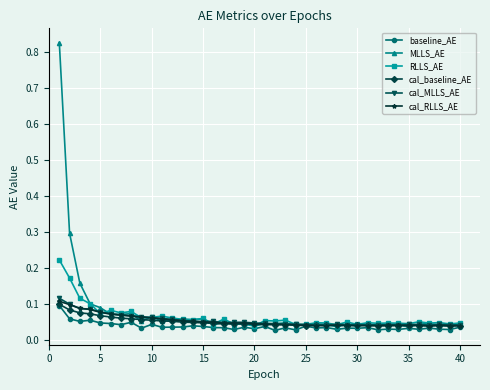

Which series has the widest spread of values?

MLLS_AE